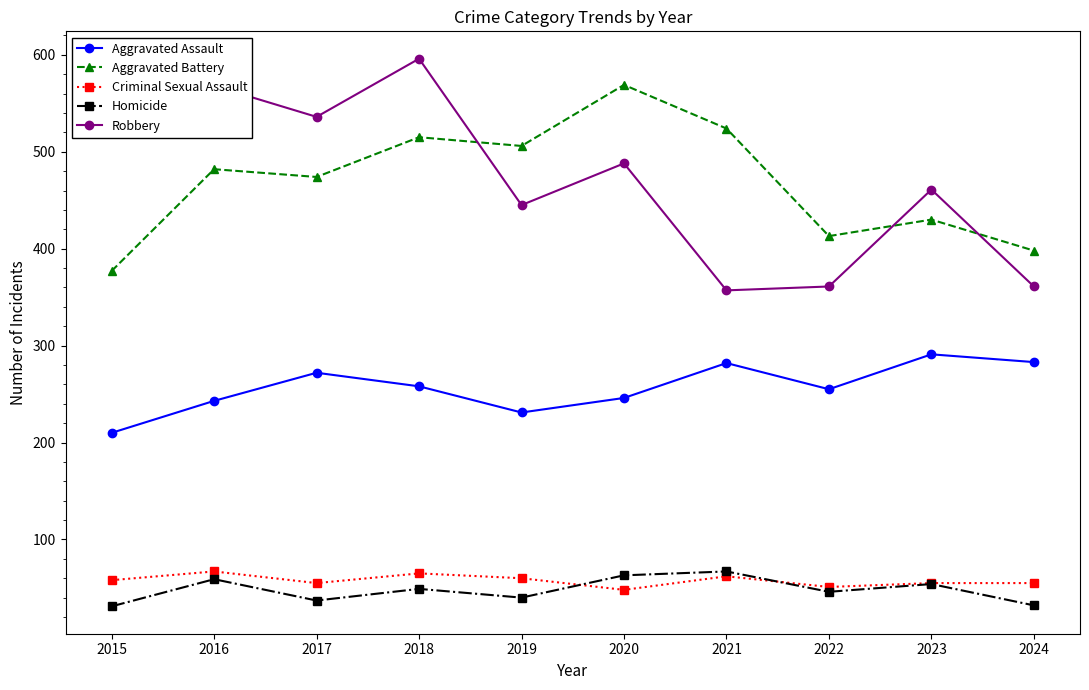

True or false: Aggravated Battery and Robbery cross at least once.

True